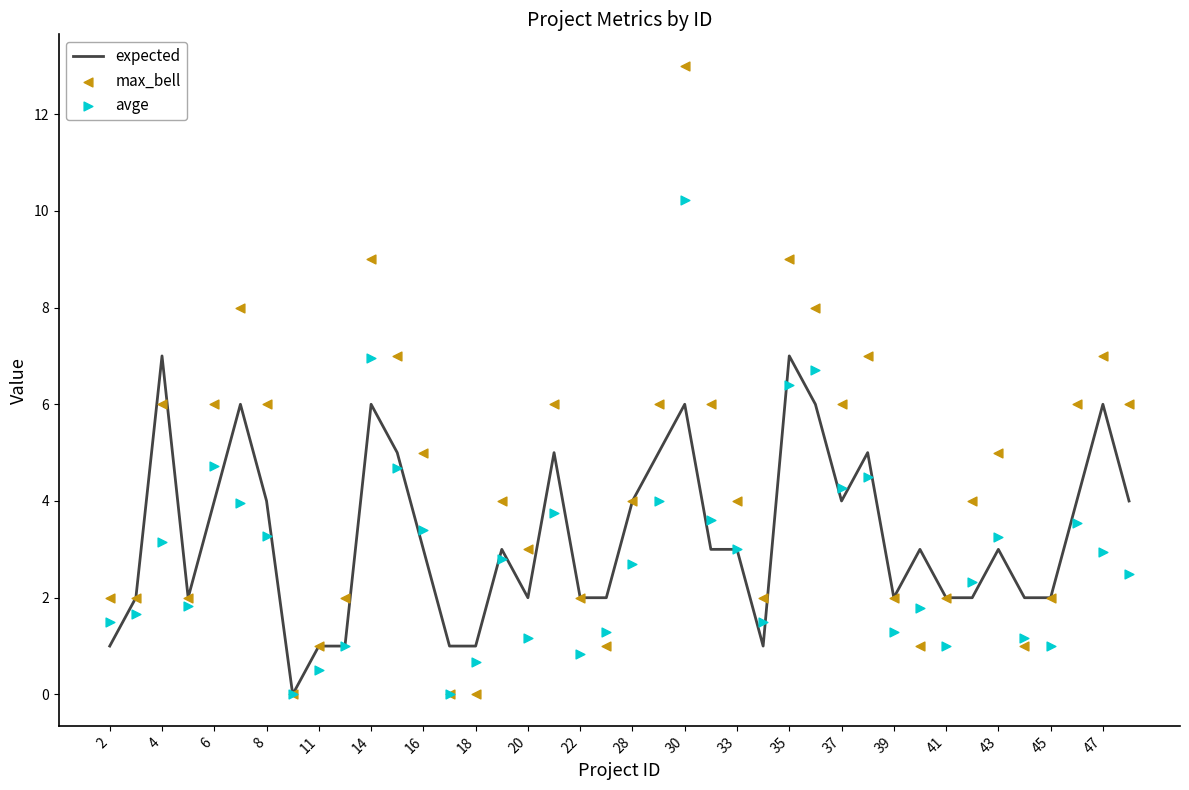

Which series has the largest total across all categories?

max_bell